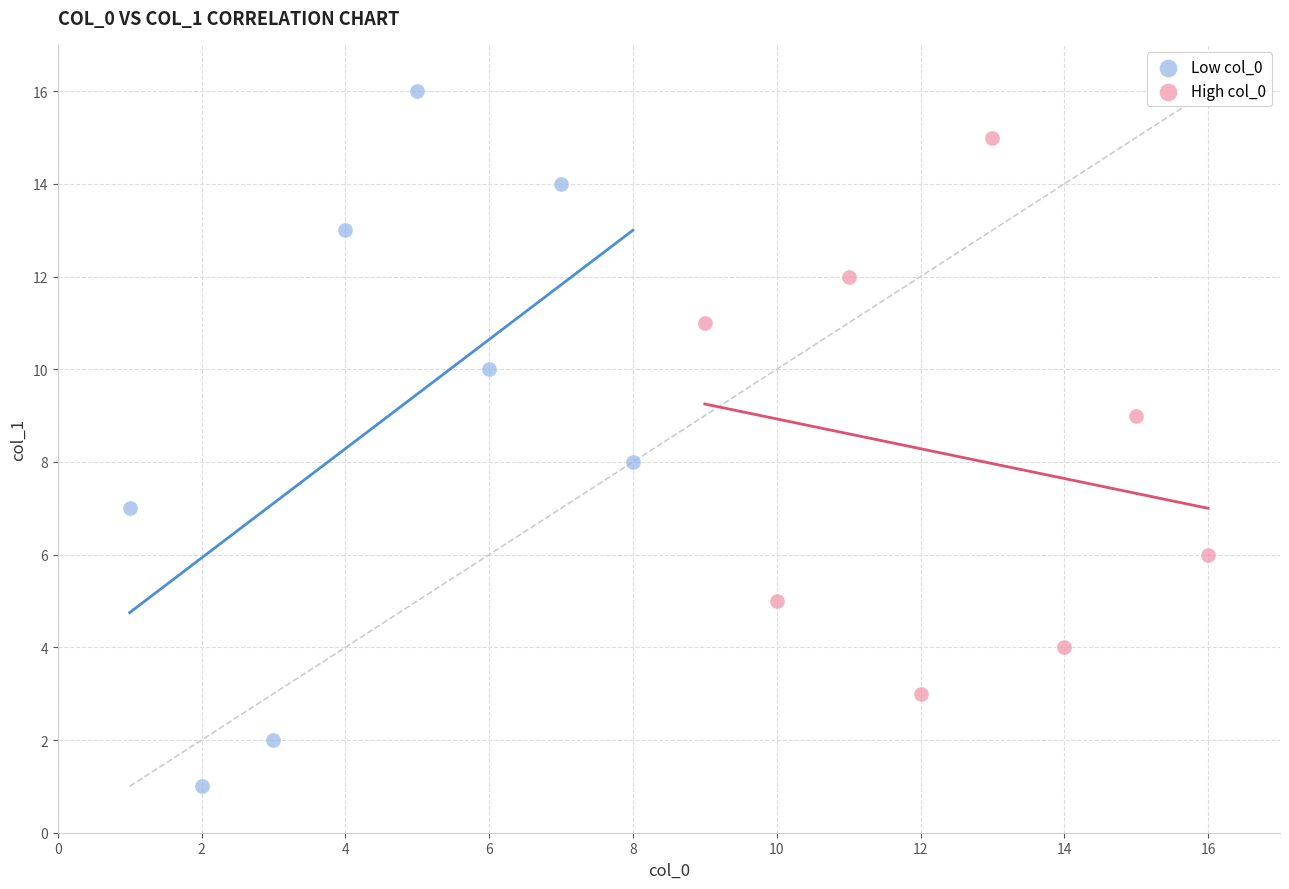

Which series has the widest spread of Y values?

Low col_0